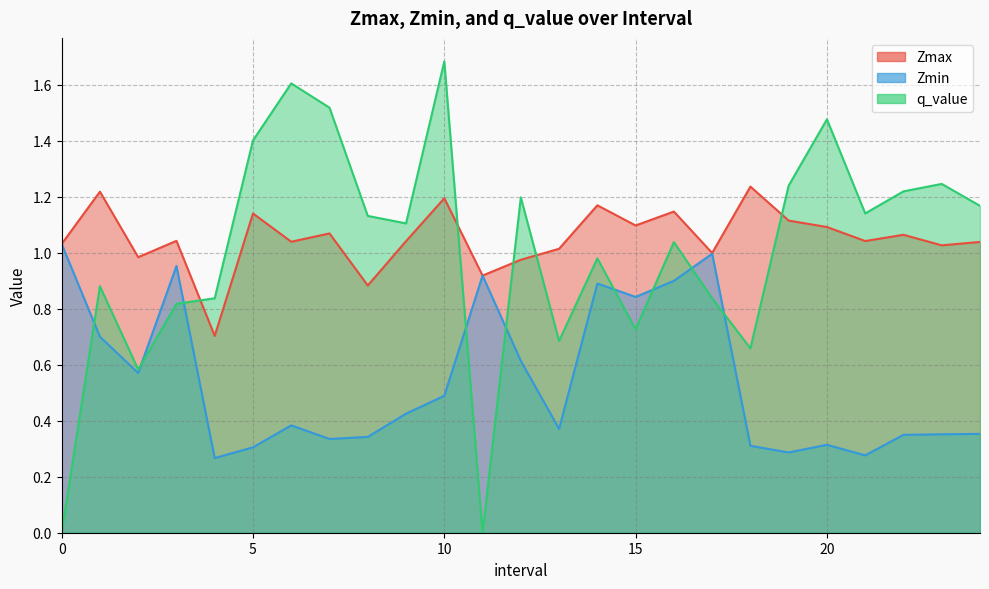

What is the value of the q_value point at the 4th from the left?

0.8